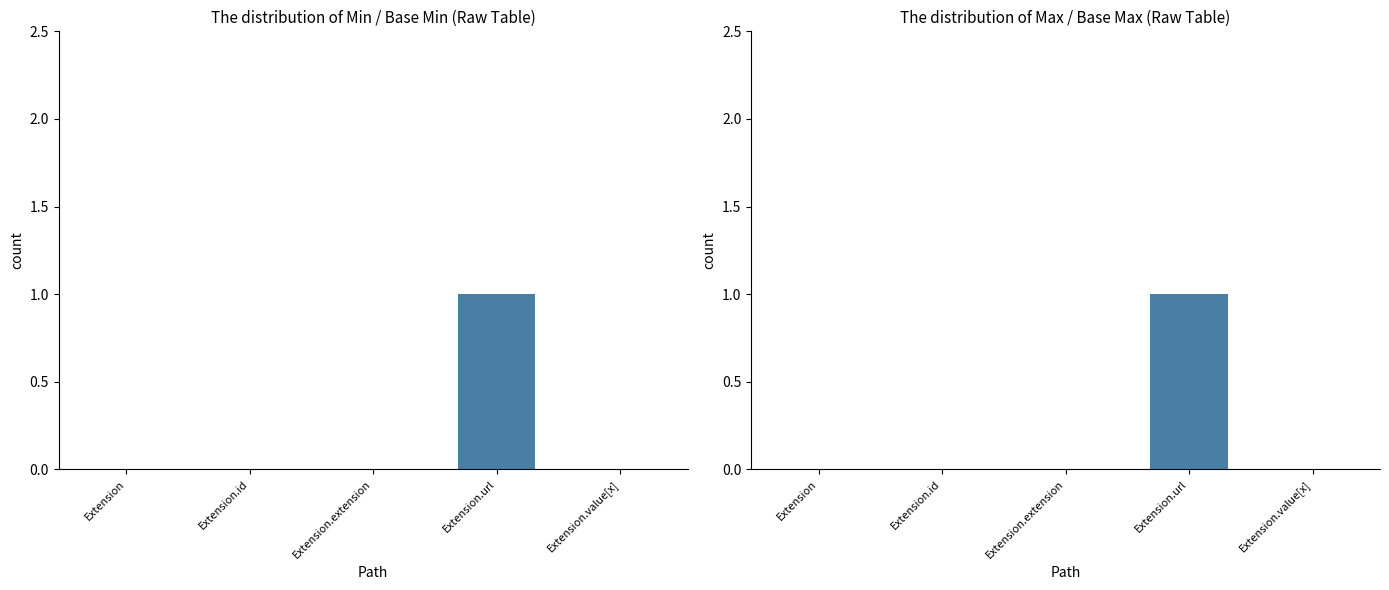

The Base Min series shows 0 at Extension. True or false?

True